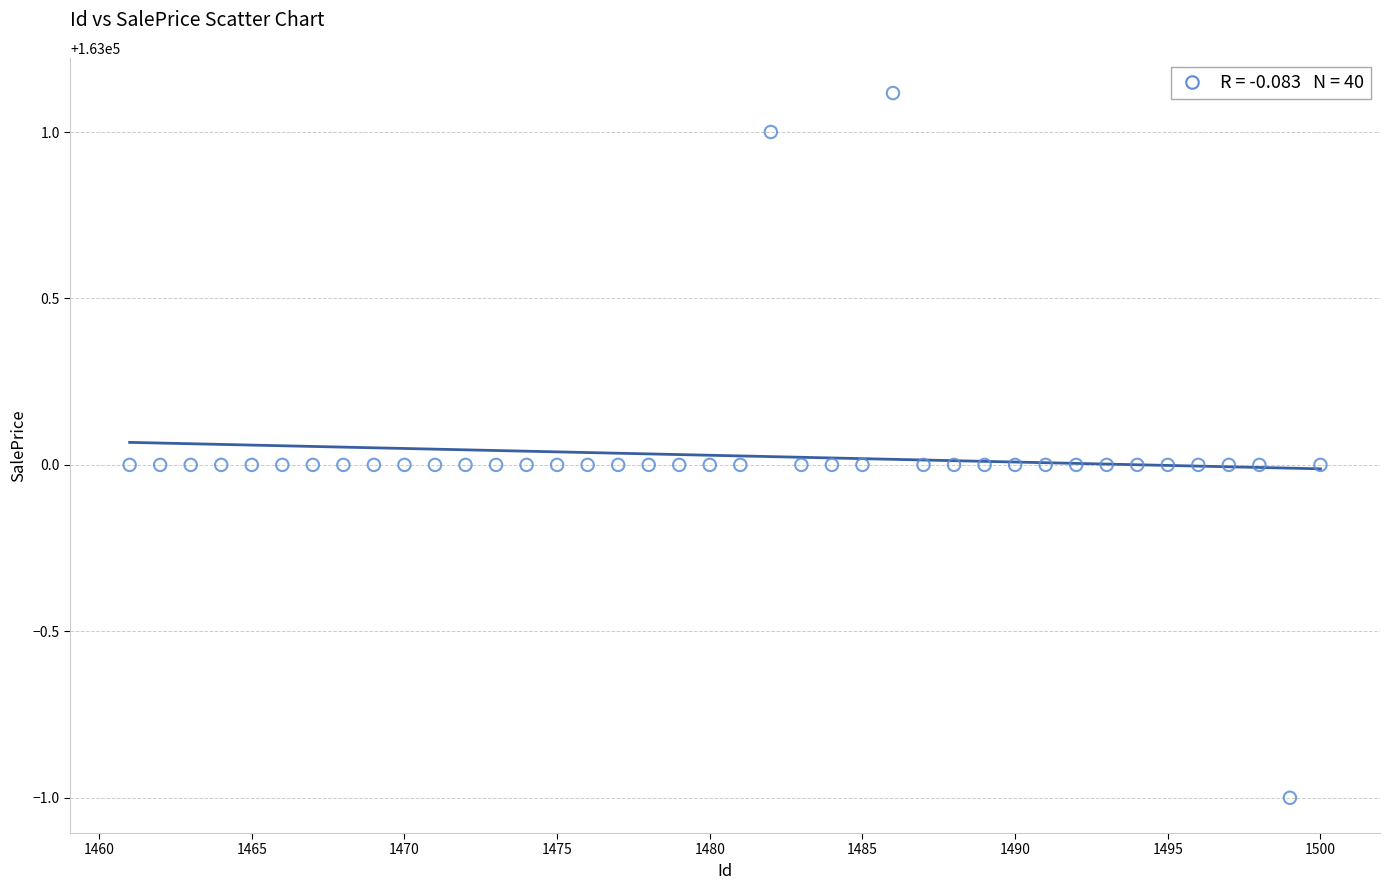

What is the range of Y values (max minus min)?

2.1